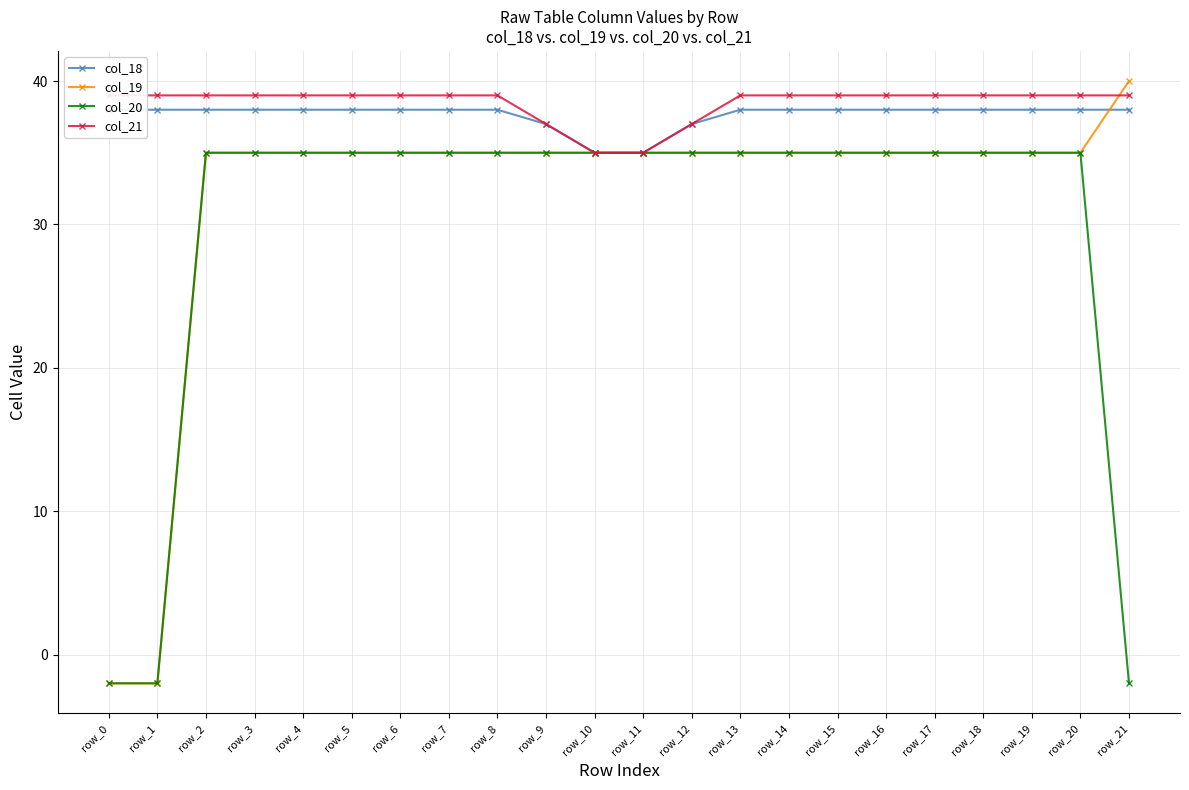

True or false: col_21 has more than 2 interior local peaks.

False